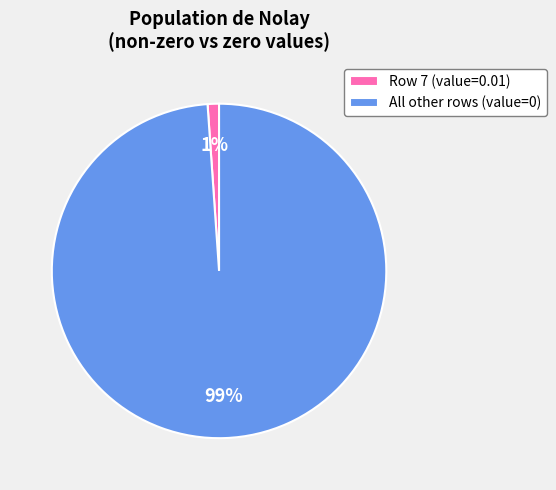

True or false: All other rows (value=0) accounts for 89% of the total.

False